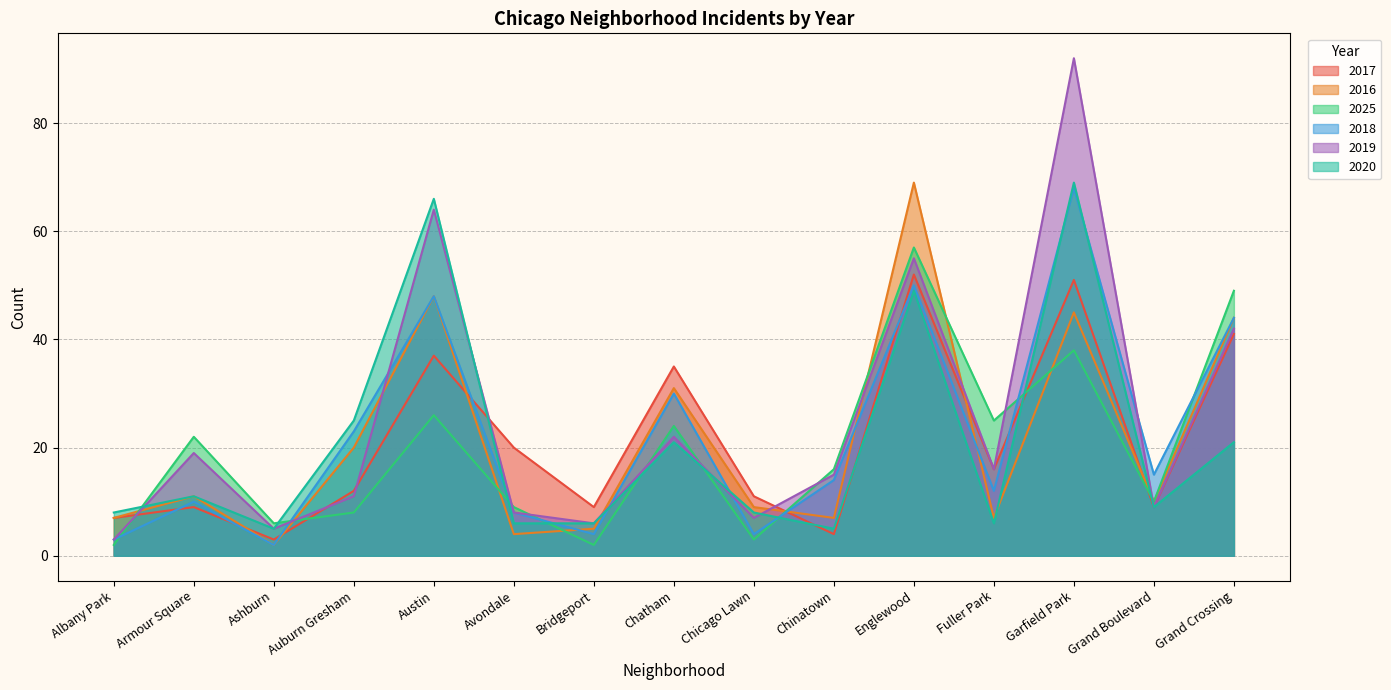

True or false: 2019 has a value of 11 at Chatham.

False